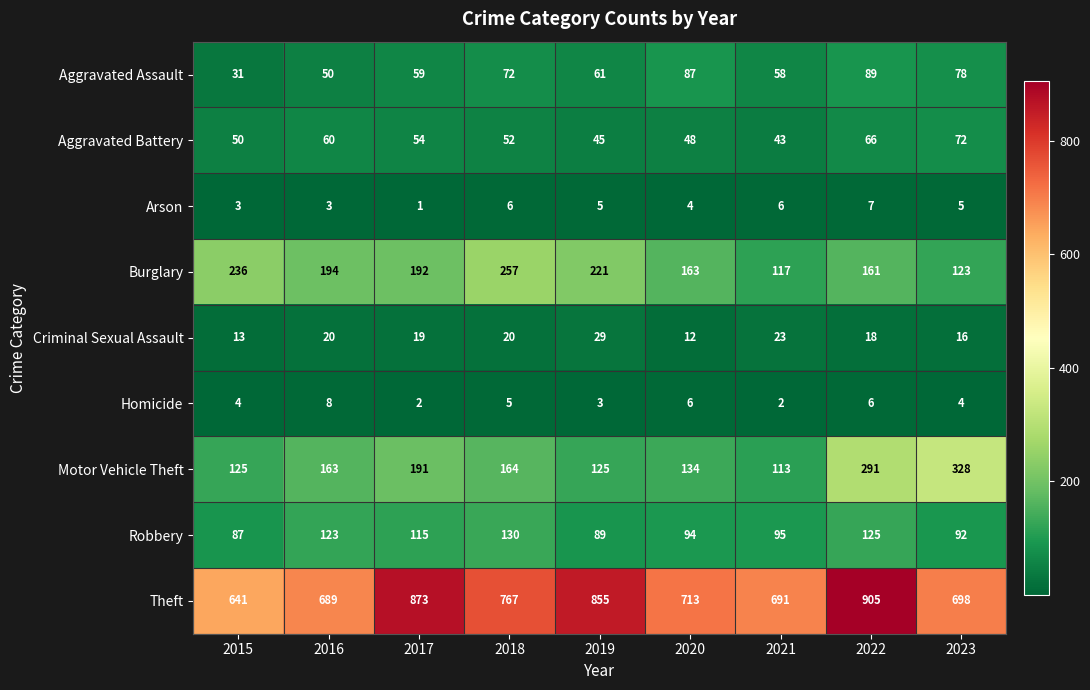

True or false: Criminal Sexual Assault has a value of 29 at 2019.

True